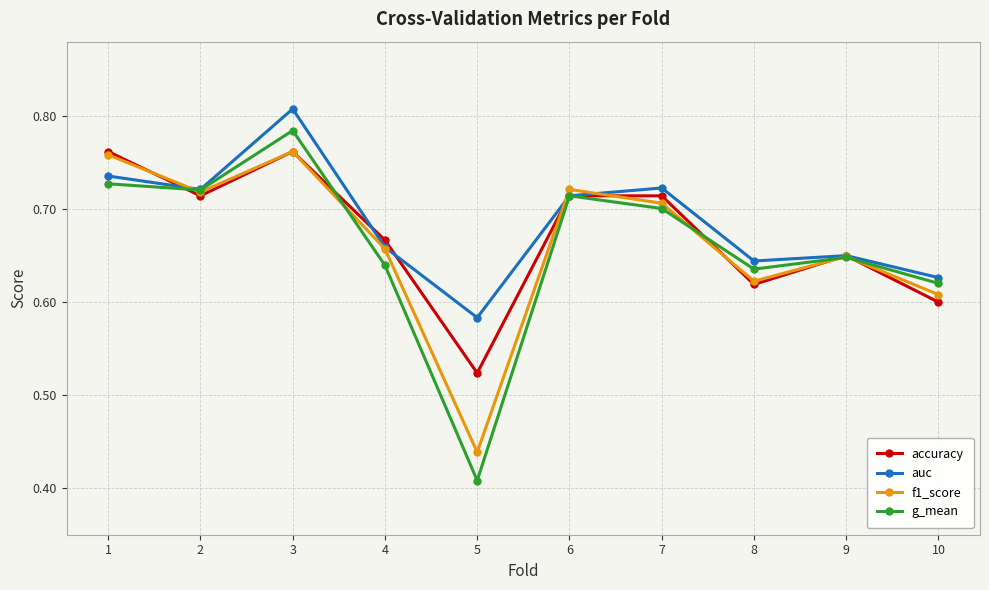

At which category does f1_score reach its first local valley?

2